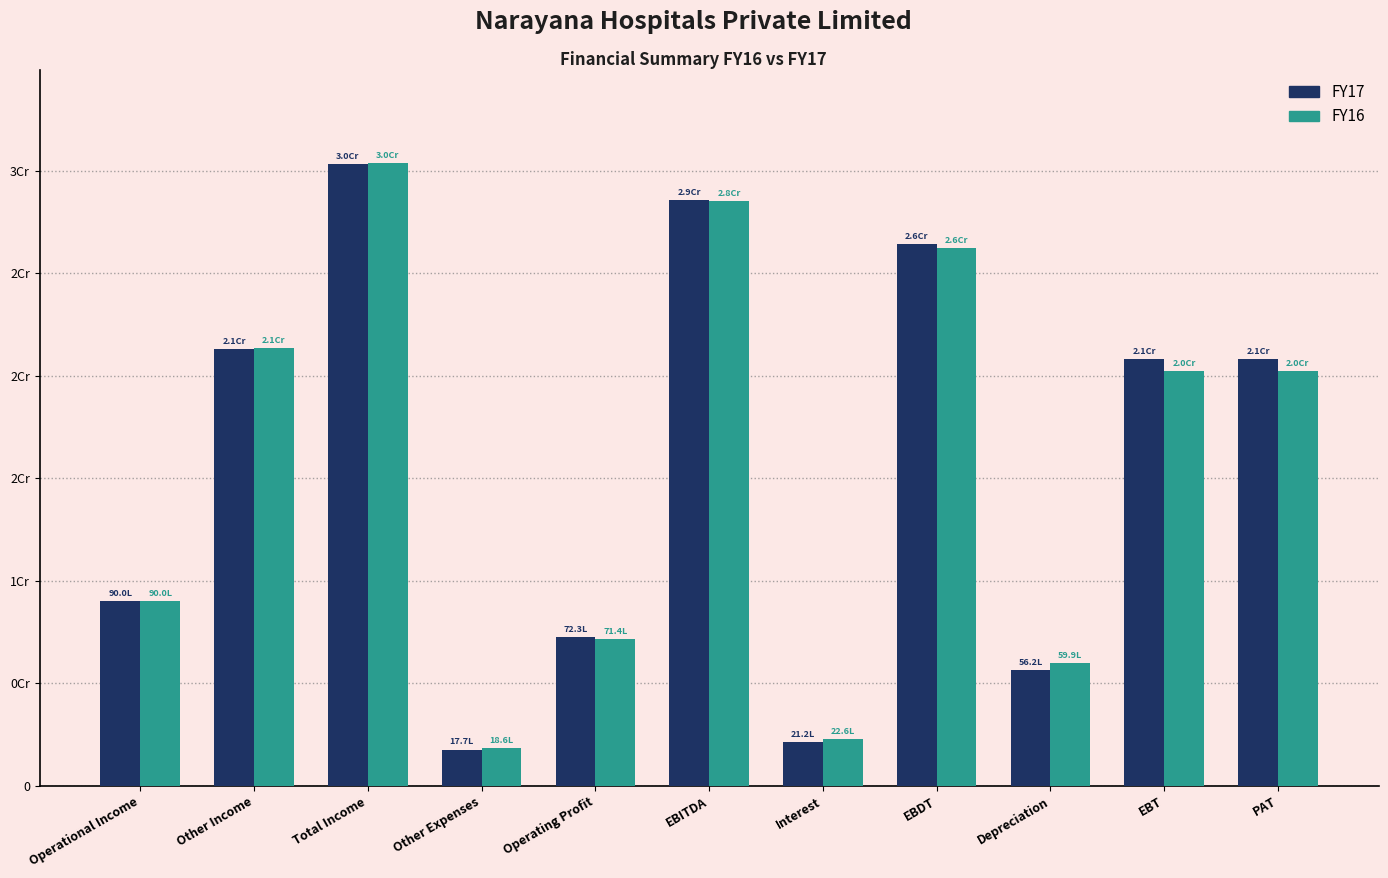

Does the chart contain any negative values?

No